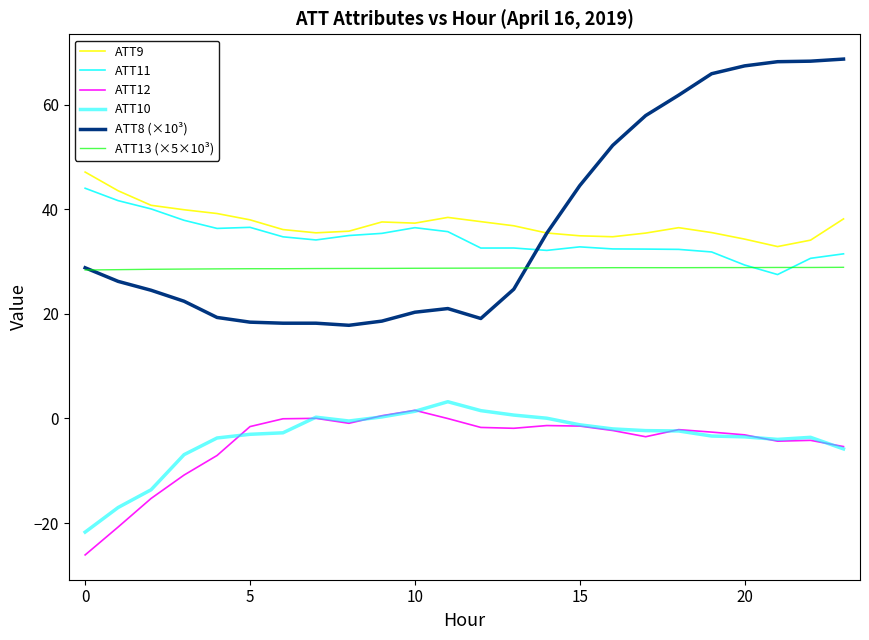

Does the chart have visible grid lines?

No